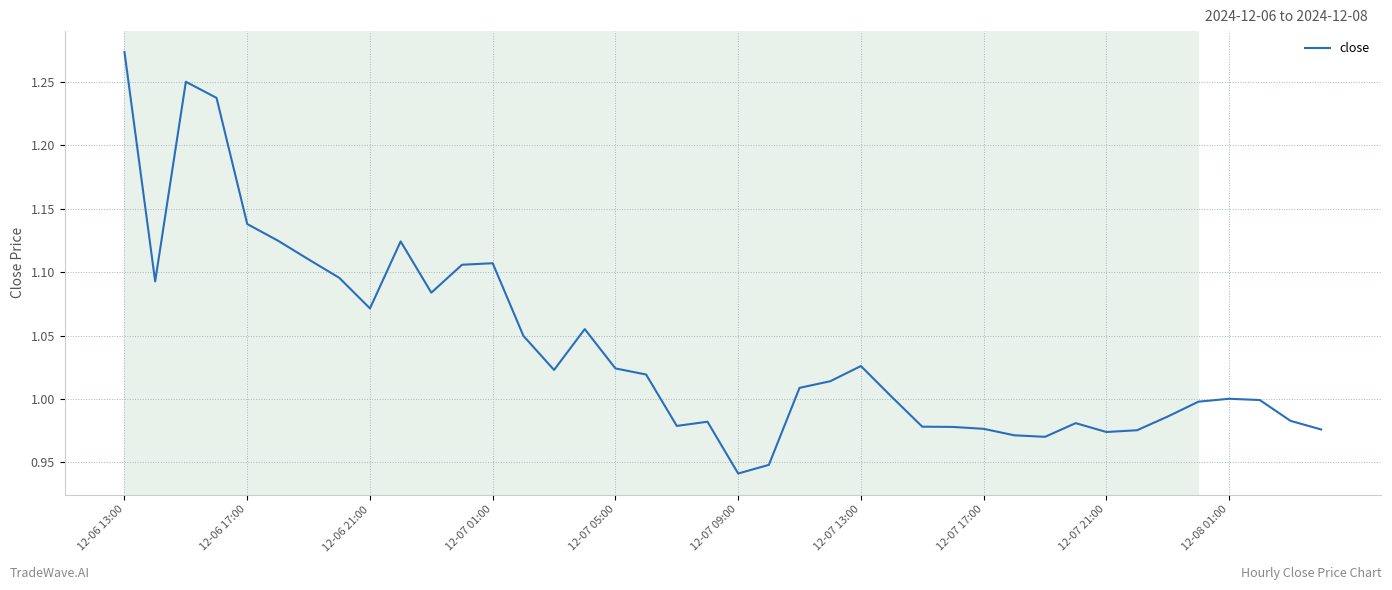

What is the difference between the maximum and minimum values?

0.3